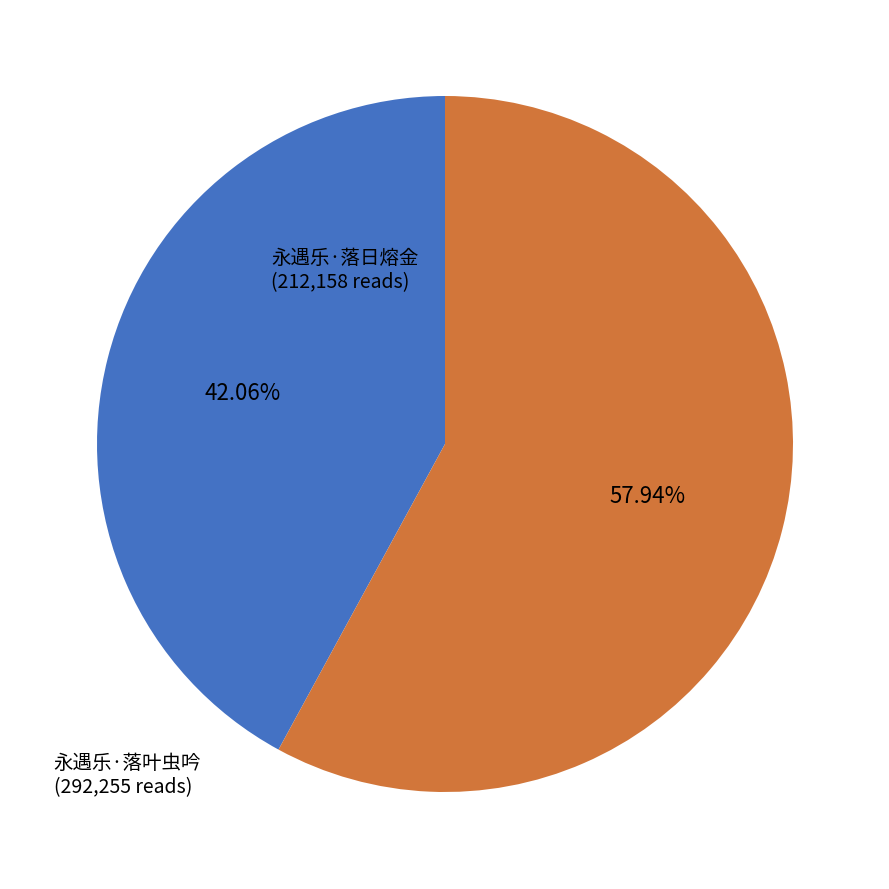

How many slices are in this pie chart?

2